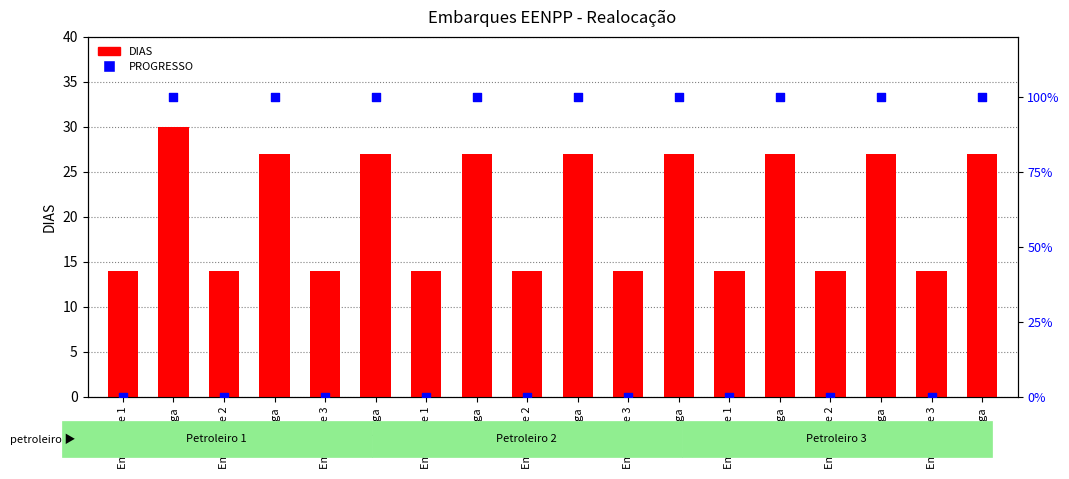

Which series has the widest spread of Y values?

PROGRESSO